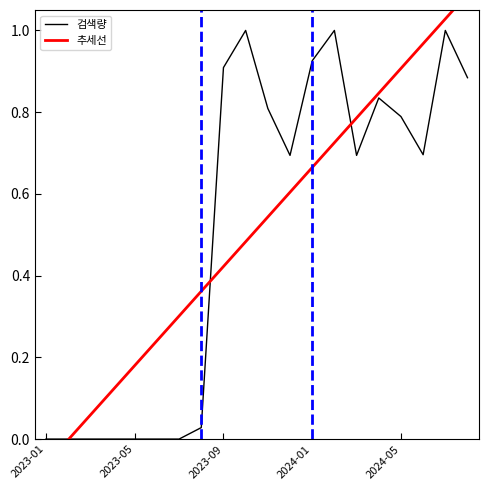

The value of 검색량 at 13 is 0.6. True or false?

False